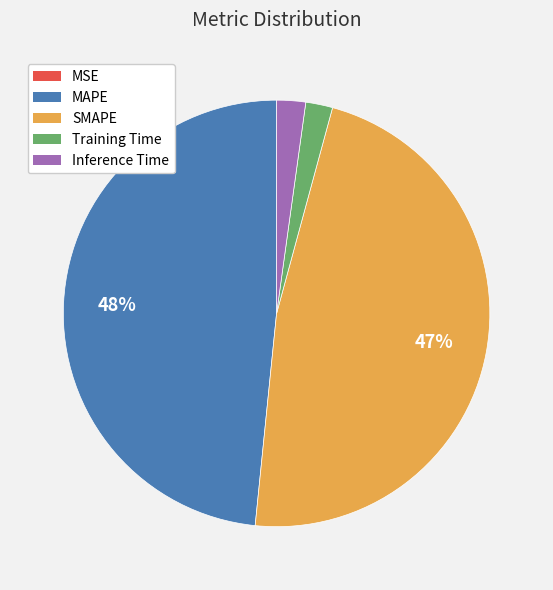

Is it true that MAPE is 48% of the pie?

True